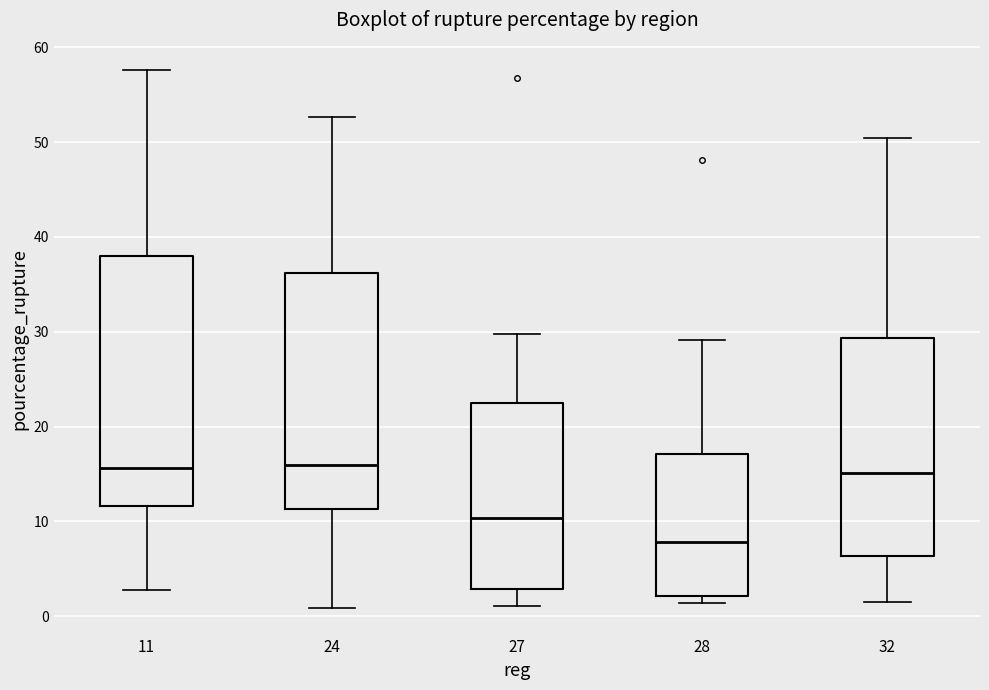

Comparing the boxes themselves (not the whiskers), which one is the tallest?

11